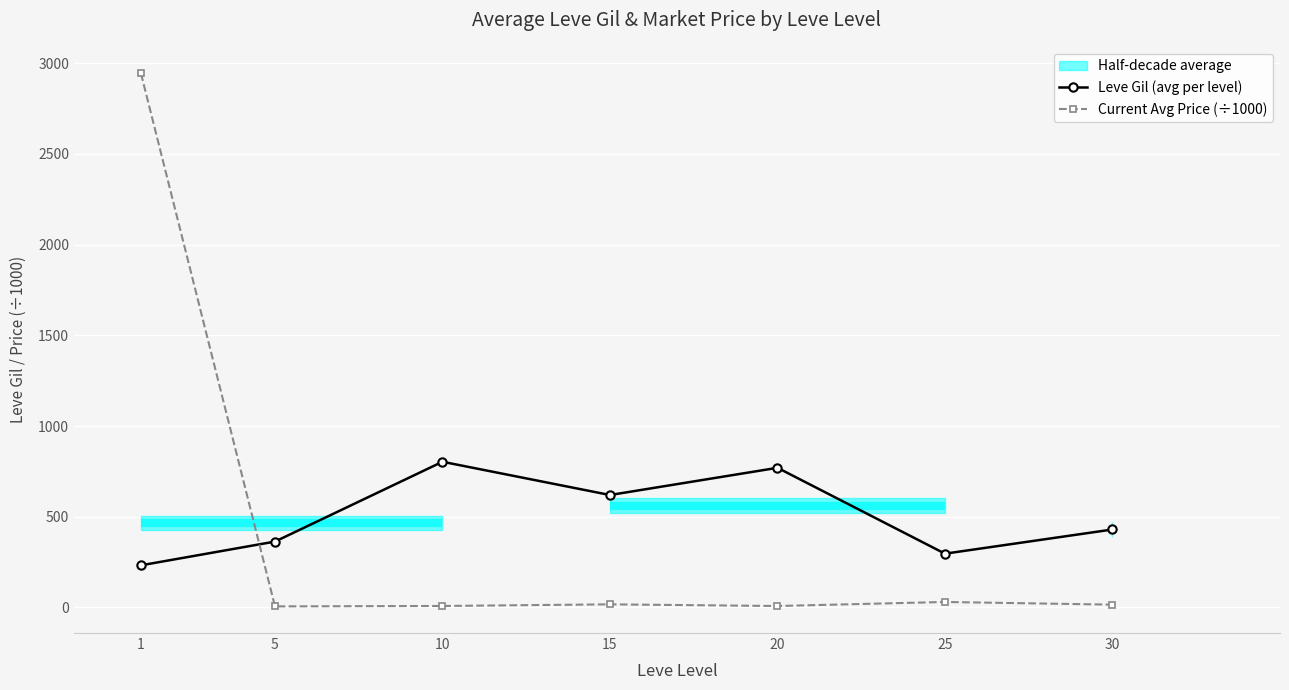

List the series in order of their peak value, lowest first.

Leve Gil (avg per level), Current Avg Price (÷1000)